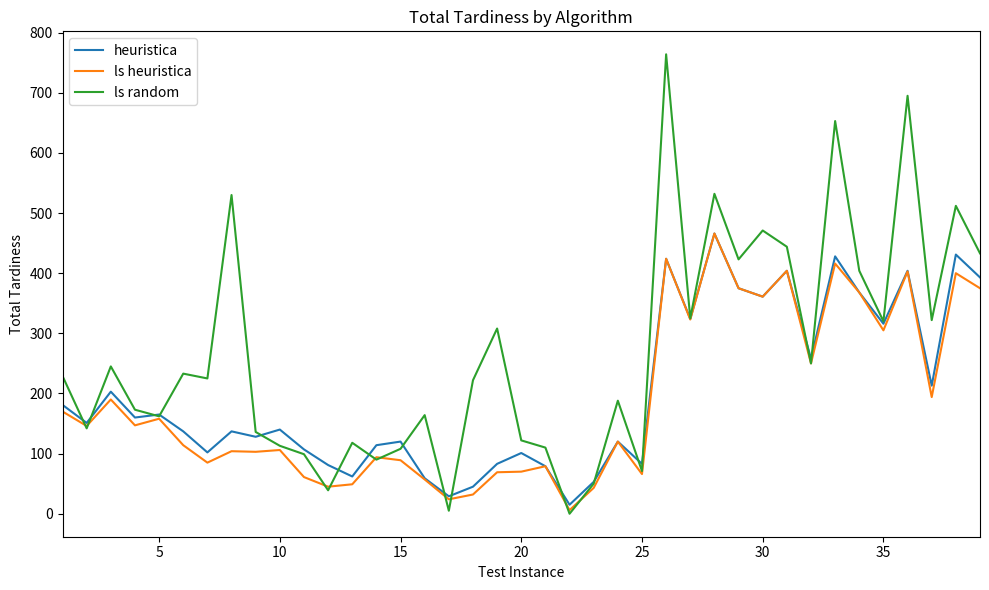

What is the greatest value displayed?

764